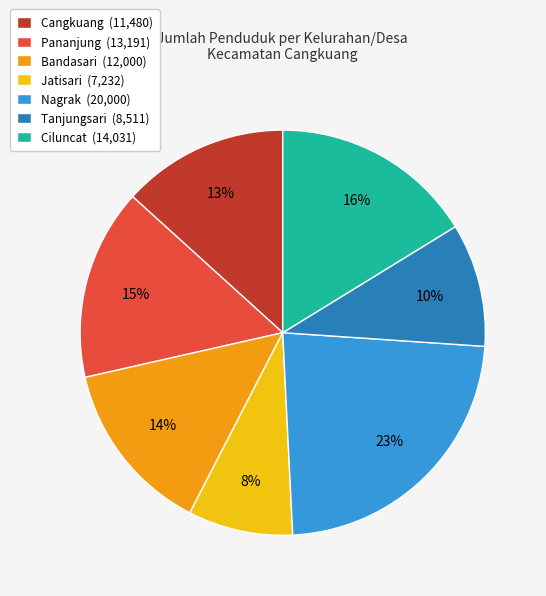

Is Nagrak the majority of the pie?

No